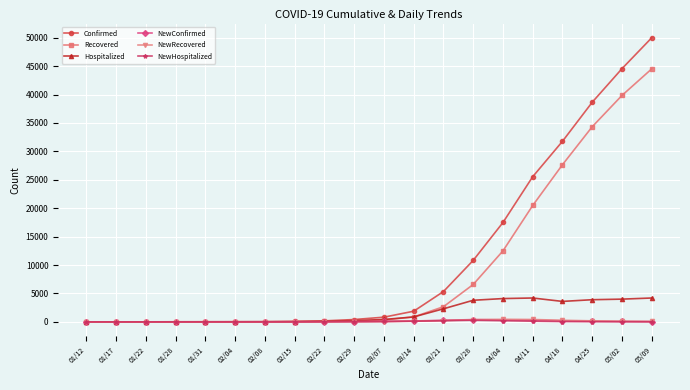

Between 03/28 and 05/09, which series saw the biggest shift?

Confirmed